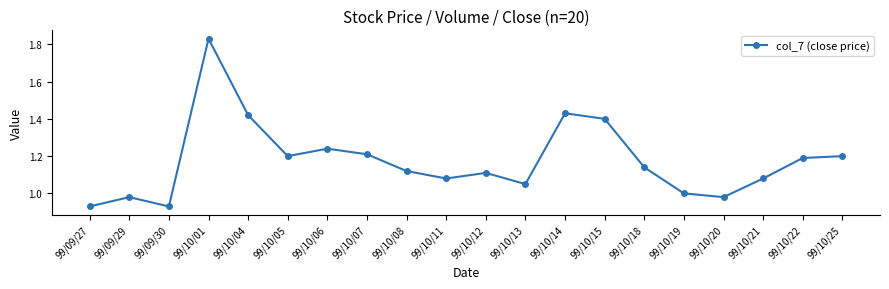

Count the number of categories in the chart.

20